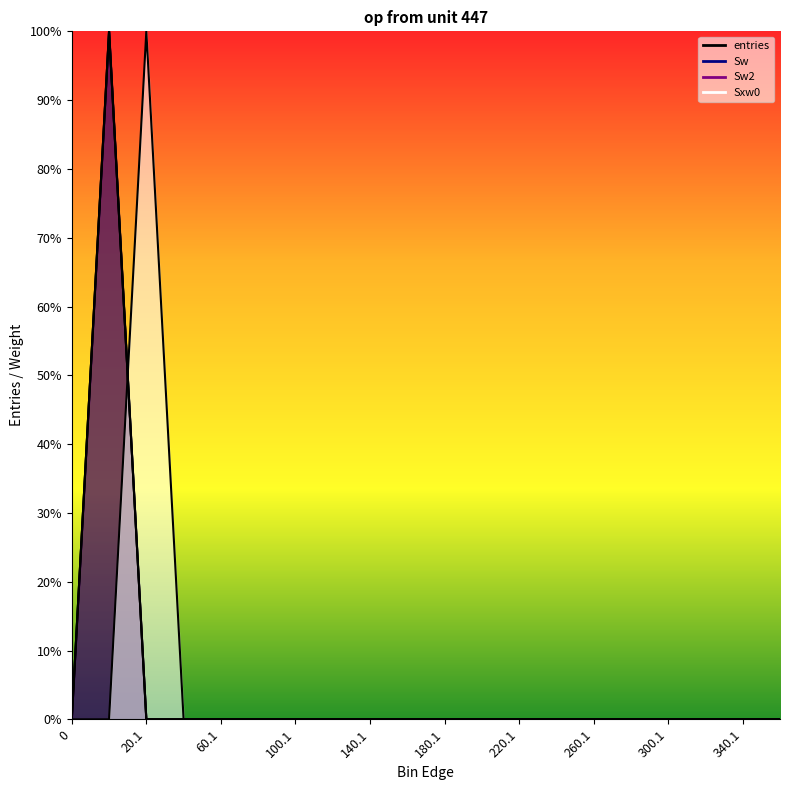

The Sw2 series shows -0.6 at 100.1. True or false?

False